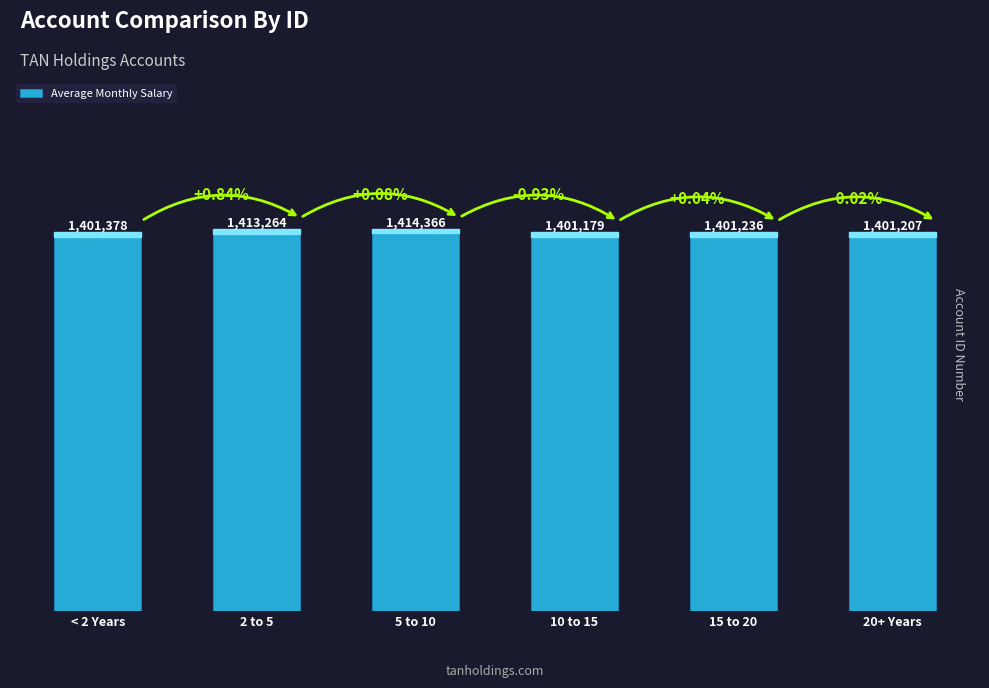

What is the difference between the values at 20+ Years and < 2 Years?

171